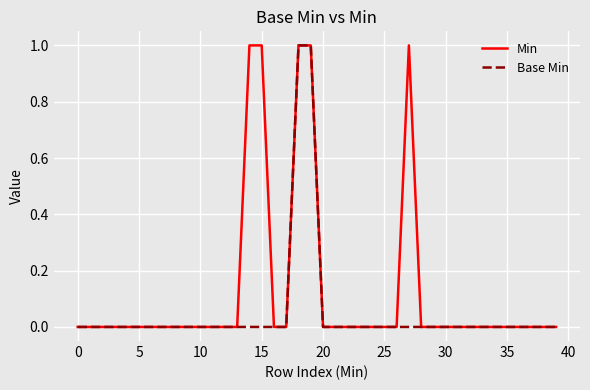

List the series in order of their overall mean, highest first.

Min, Base Min